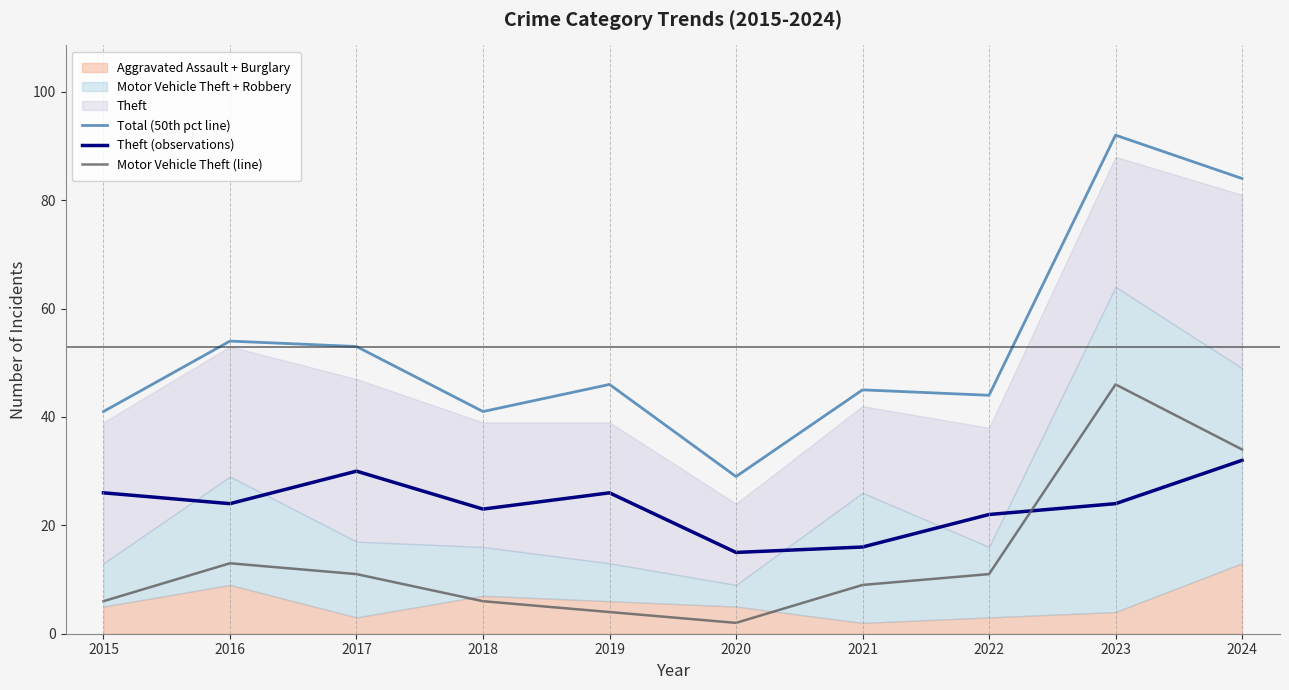

At which label does Theft (observations) reach its minimum?

2020